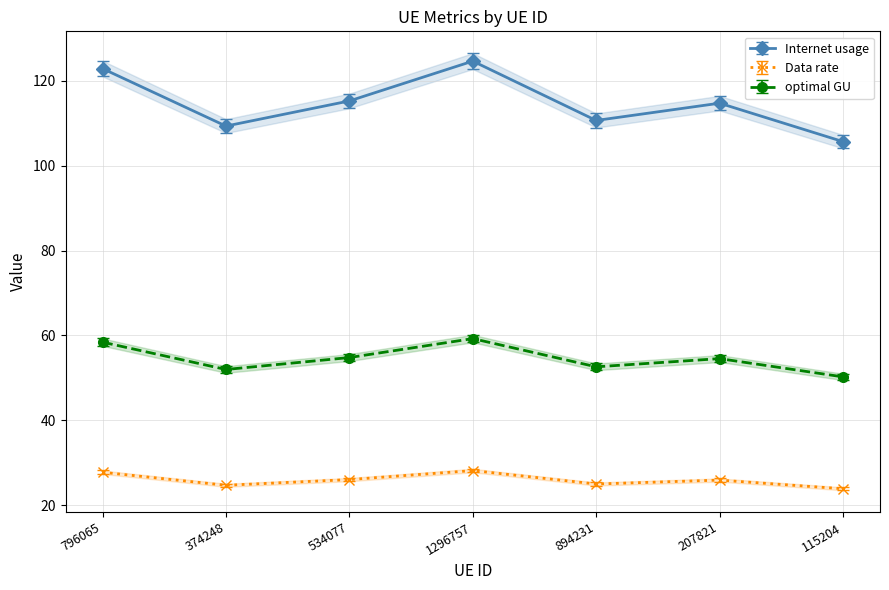

In Data rate, how many points are lower than both neighbors (excluding endpoints)?

2